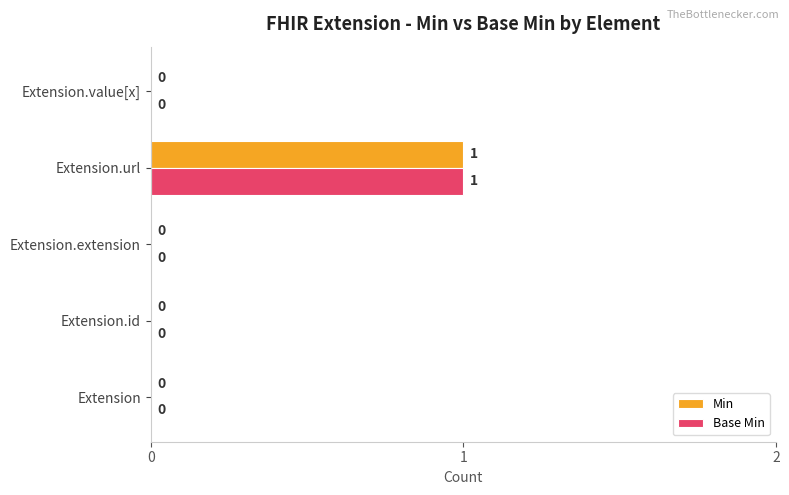

Is it true that Base Min equals 0 at Extension.value[x]?

True